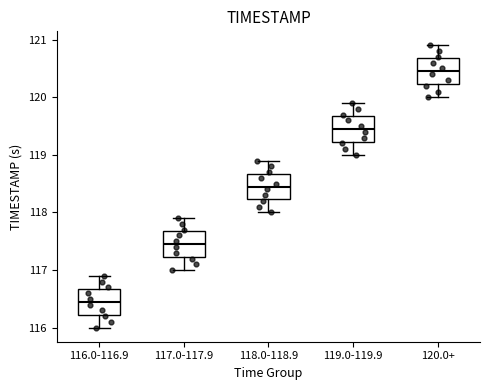

Which box has the lowest median line?

116.0-116.9